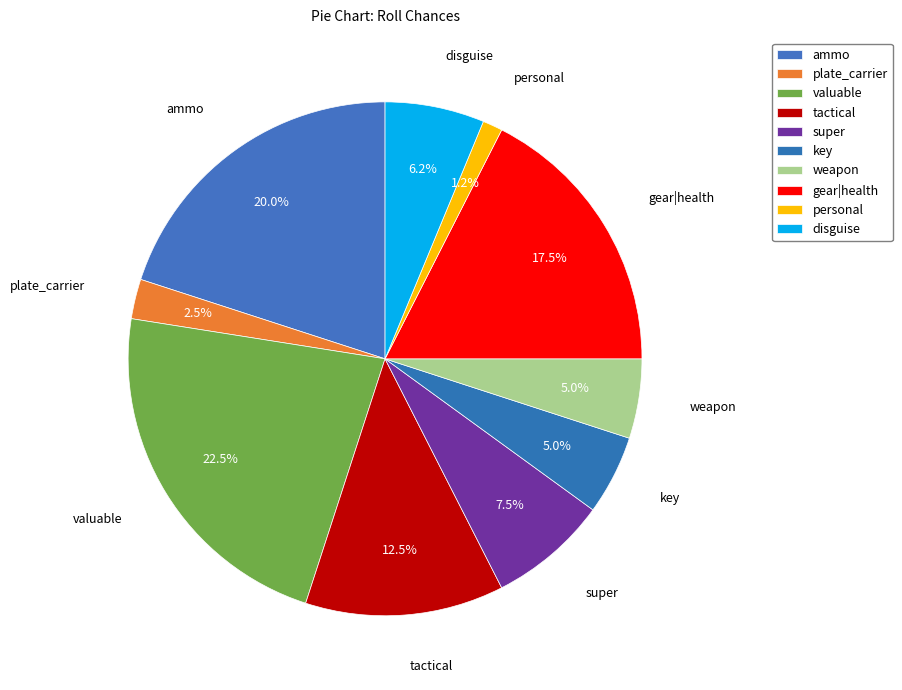

Approximately how many times larger is the value at tactical compared to valuable?

0.6